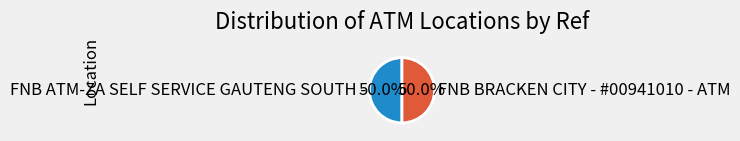

True or false: FNB ATM-ZA SELF SERVICE GAUTENG SOUTH - accounts for 50% of the total.

True